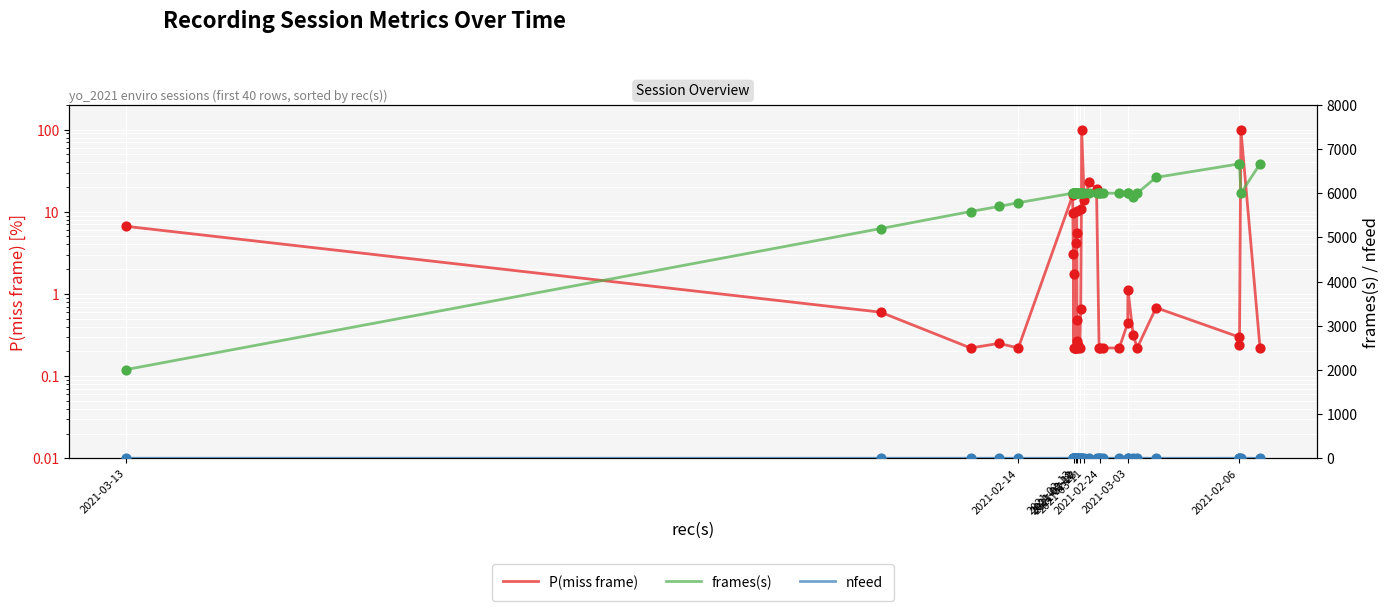

What are all the series names shown in the legend?

P(miss frame), frames(s), nfeed